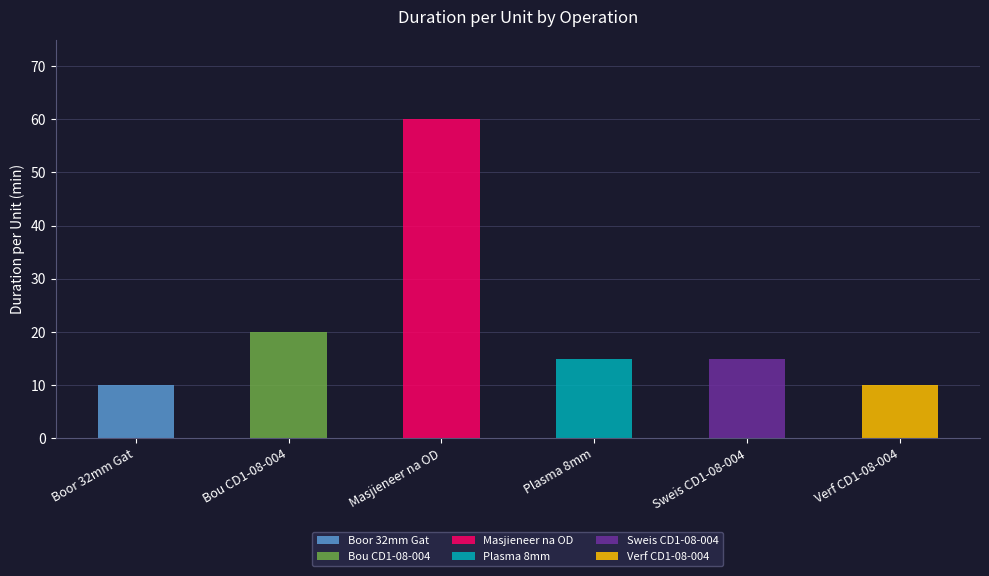

Reading right to left, transcribe all the data shown in this chart.

10	15	15	60	20	10